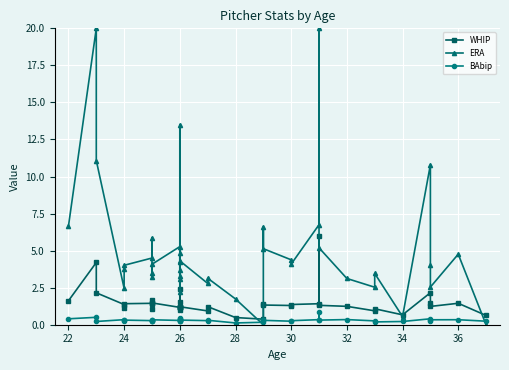

True or false: ERA has a value of 1.9 at 28.

False